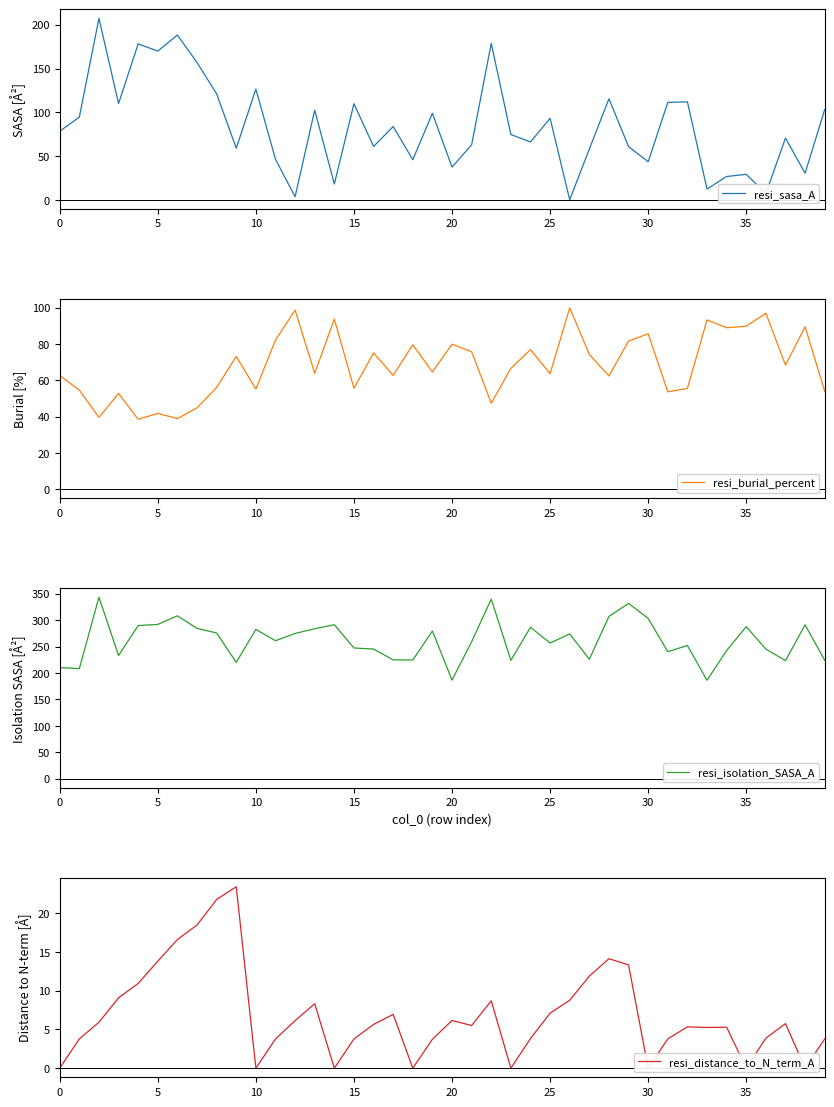

What is the difference between the resi_isolation_SASA_A values at 13 and 16?

38.5